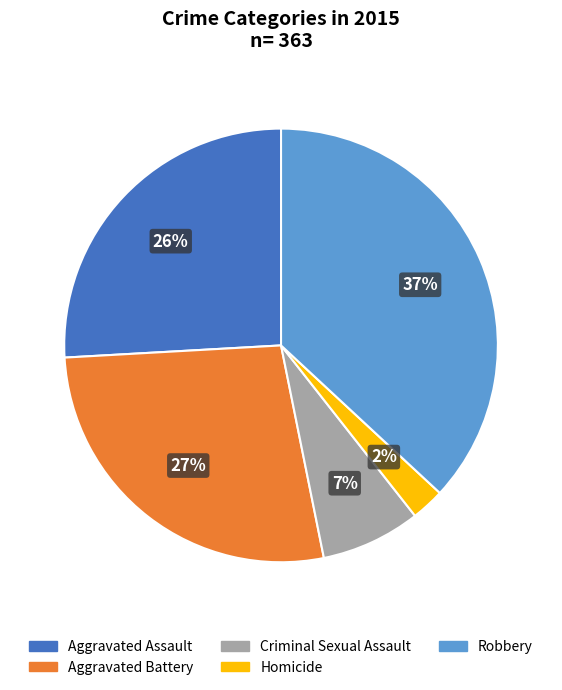

Does any single category account for the majority?

No